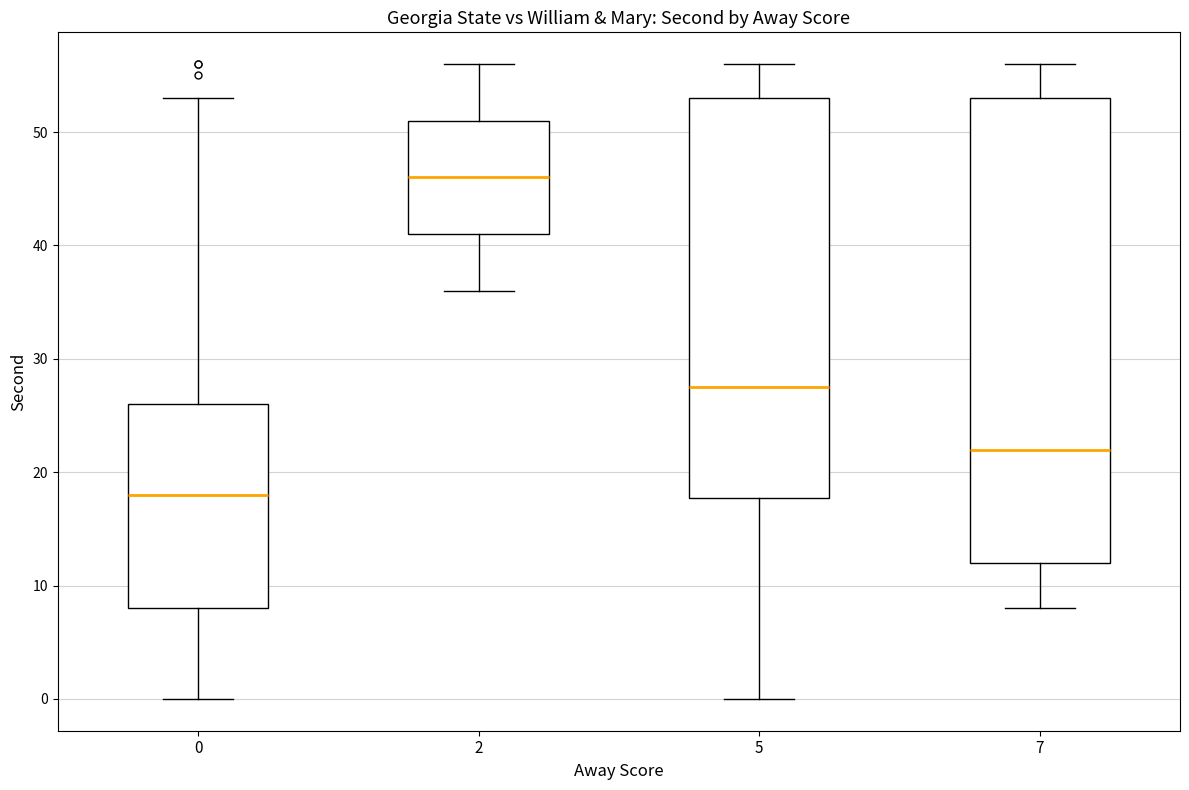

Which box has the lowest median line?

0